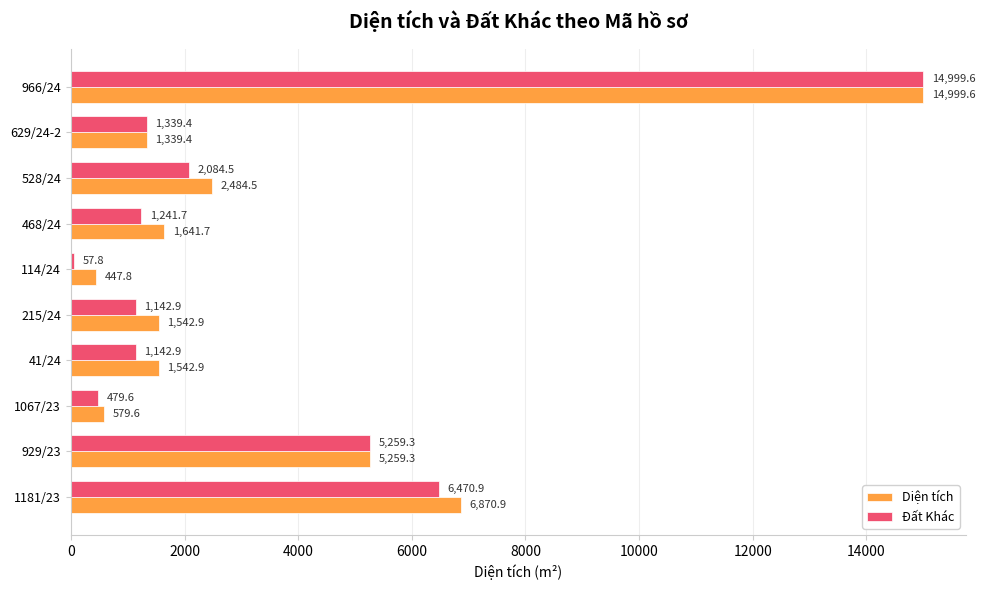

What is the greatest value displayed?

14999.6